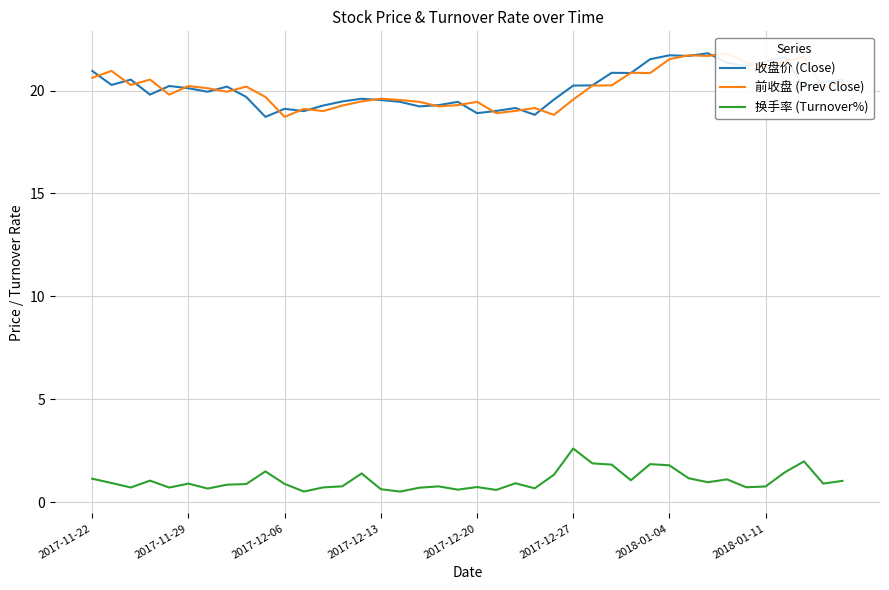

Which series has the largest total across all categories?

前收盘 (Prev Close)